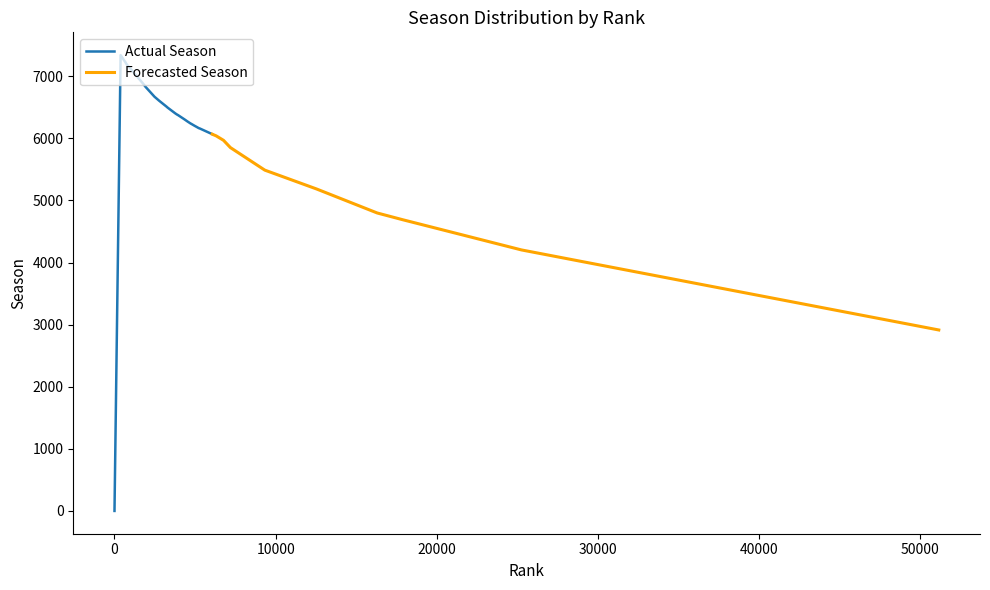

How many positive values are there?

39